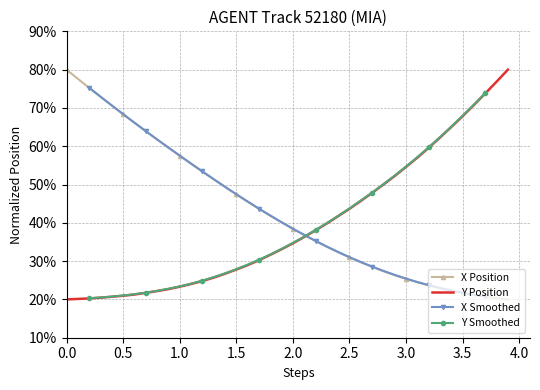

What is the maximum value shown in the chart?

80.0